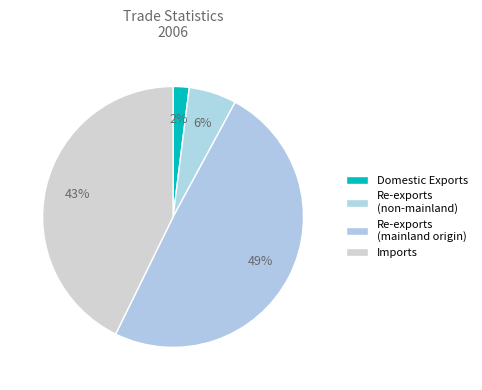

How many slices are in this pie chart?

4